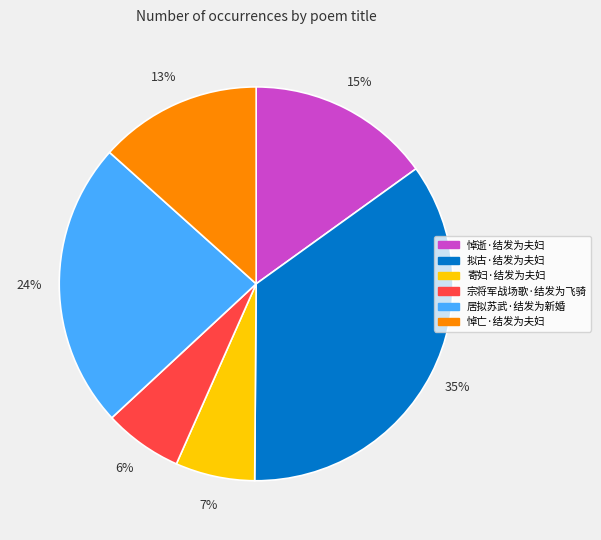

Is 宗将军战场歌·结发为飞骑 the majority of the pie?

No